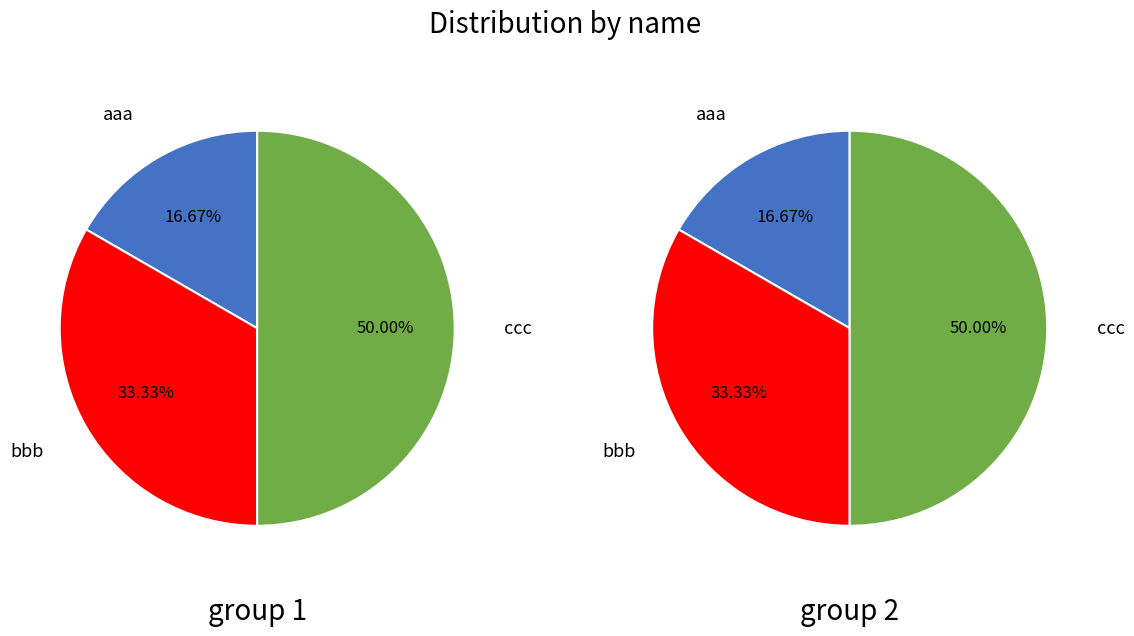

Does ccc account for over 50% of the chart?

No